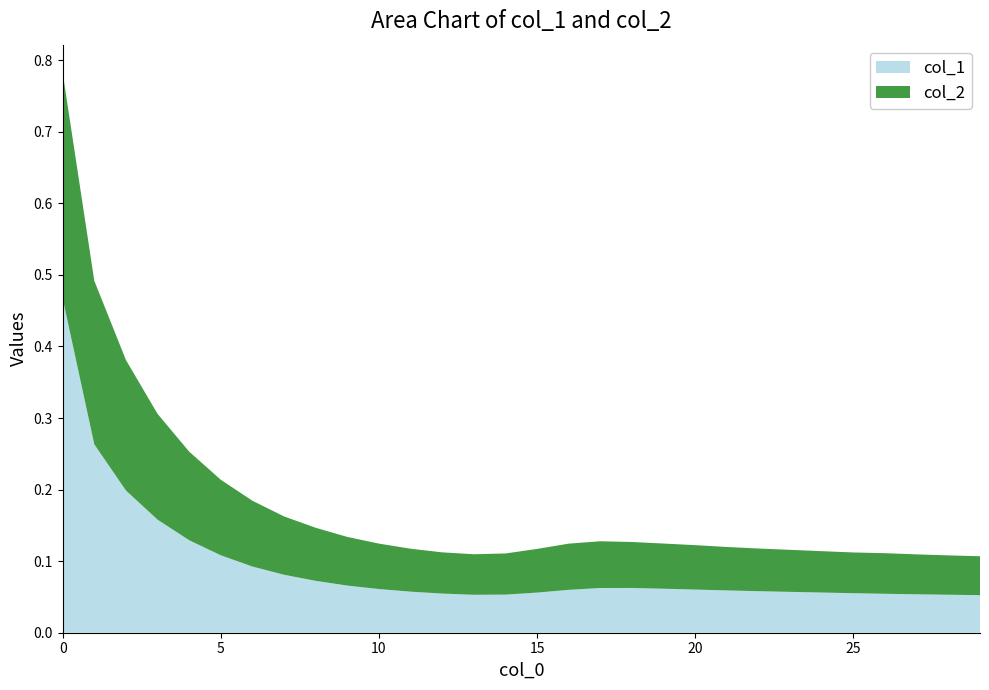

Reading left to right, extract all data points from this chart.

col_1: 0=0.5	1=0.3	2=0.2	3=0.2	4=0.1	5=0.1	6=0.1	7=0.1	8=0.1	9=0.1	10=0.1	11=0.1	12=0.1	13=0.1	14=0.1	15=0.1	16=0.1	17=0.1	18=0.1	19=0.1	20=0.1	21=0.1	22=0.1	23=0.1	24=0.1	25=0.1	26=0.1	27=0.1	28=0.1	29=0.1
col_2: 0=0.3	1=0.2	2=0.2	3=0.1	4=0.1	5=0.1	6=0.1	7=0.1	8=0.1	9=0.1	10=0.1	11=0.1	12=0.1	13=0.1	14=0.1	15=0.1	16=0.1	17=0.1	18=0.1	19=0.1	20=0.1	21=0.1	22=0.1	23=0.1	24=0.1	25=0.1	26=0.1	27=0.1	28=0.1	29=0.1